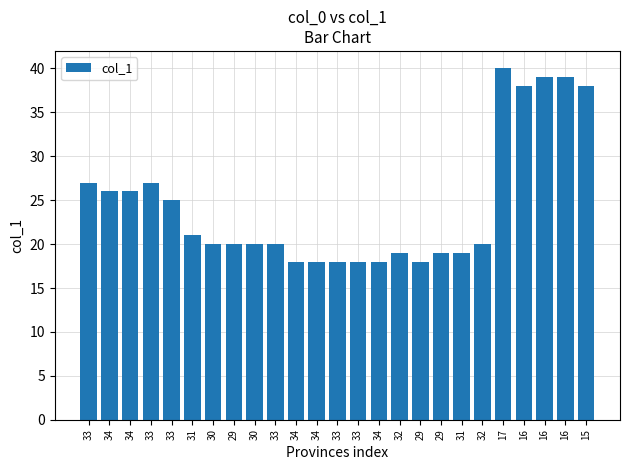

Which has a higher value, 31 or 15?

15